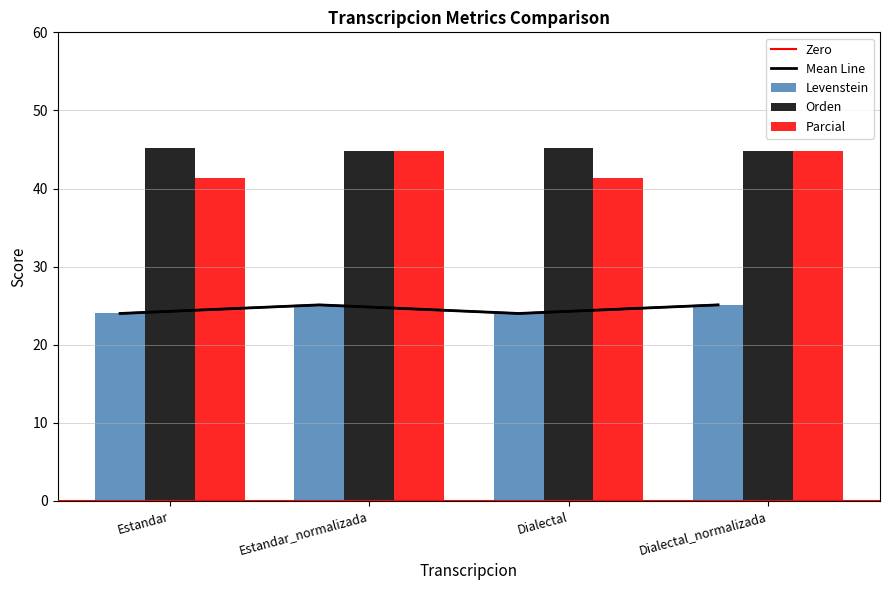

True or false: Levenstein has a value of 44.8 at Estandar_normalizada.

True